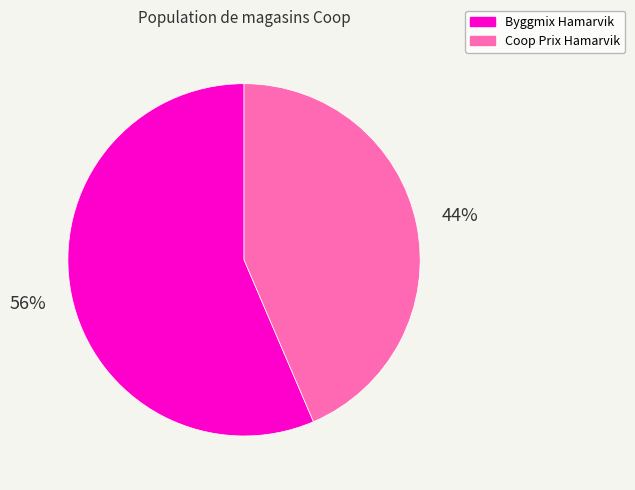

What is the largest slice in the pie chart?

Byggmix Hamarvik